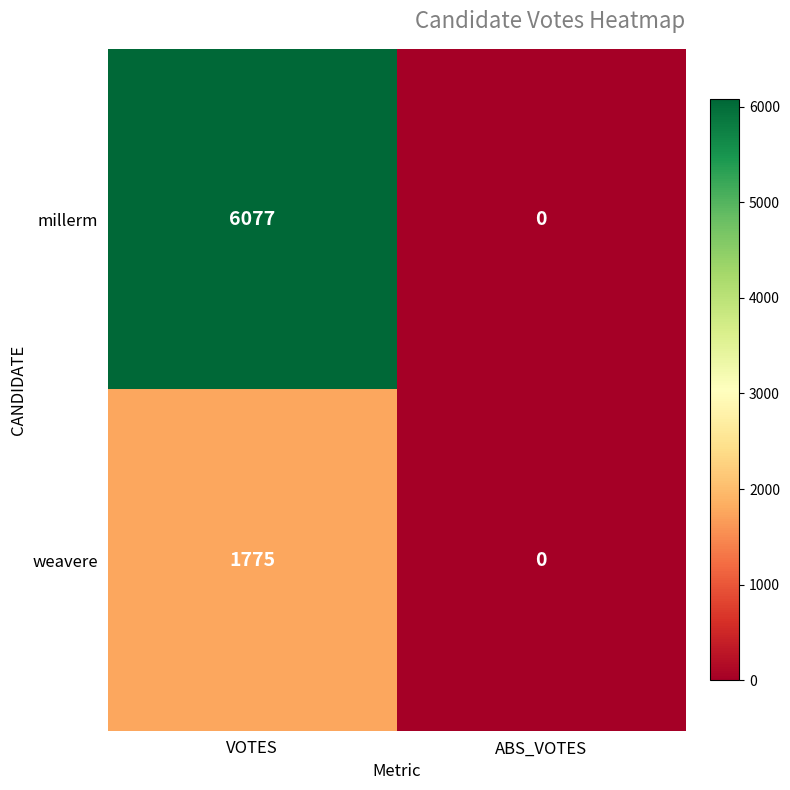

Count the number of data series in this chart.

2